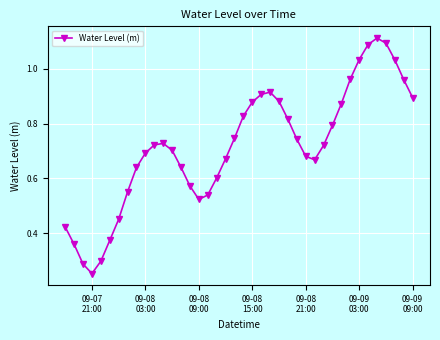

How many interior local valleys (lower than both neighbors) does the data have?

3